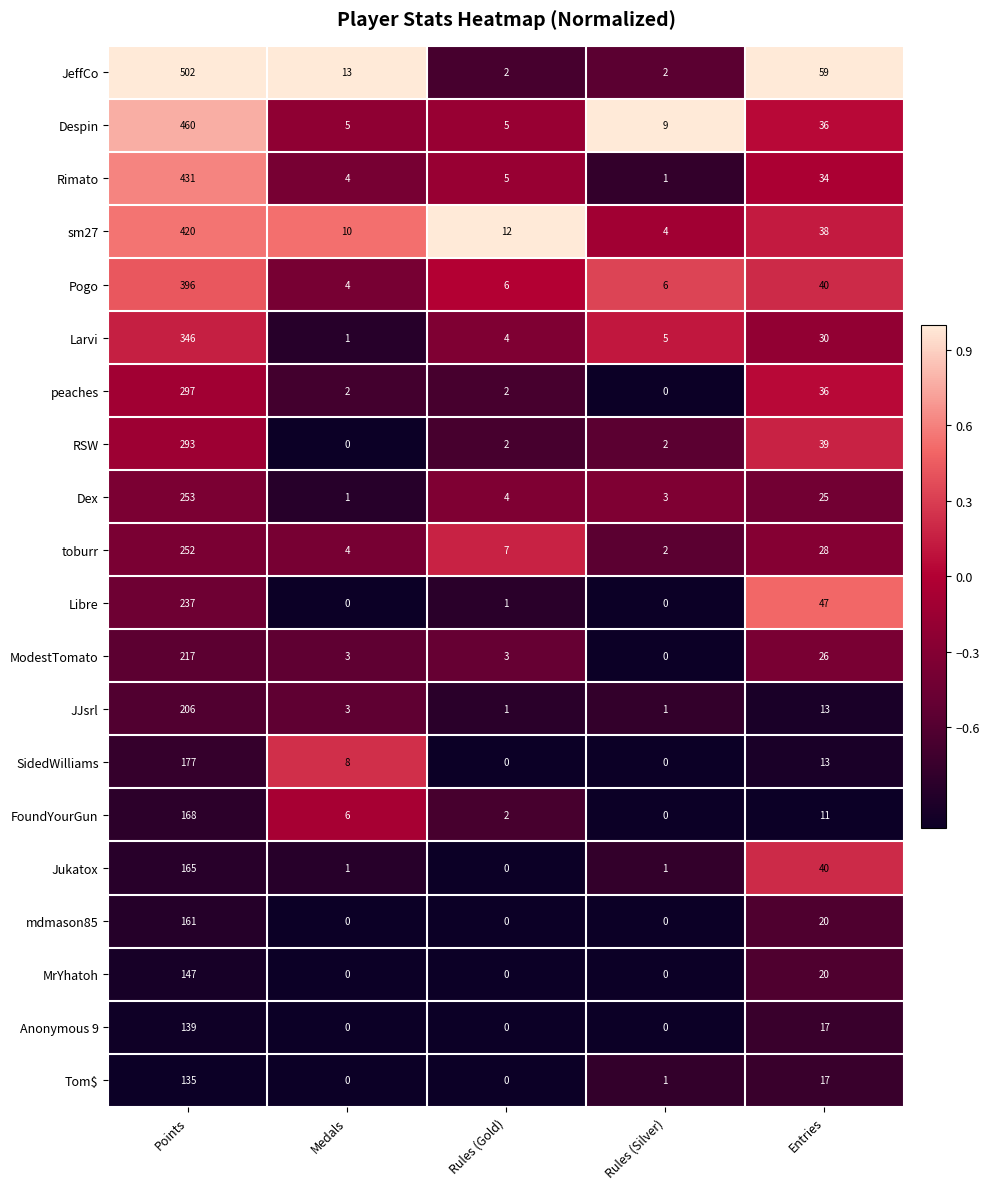

Rank the series by their maximum value, from lowest to highest.

Tom$, Anonymous 9, MrYhatoh, mdmason85, Jukatox, FoundYourGun, SidedWilliams, JJsrl, ModestTomato, Libre, toburr, Dex, RSW, peaches, Larvi, Pogo, sm27, Rimato, Despin, JeffCo